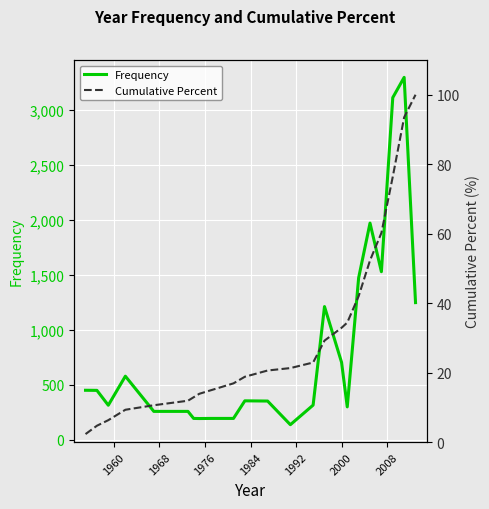

Which series has the largest total across all categories?

Frequency